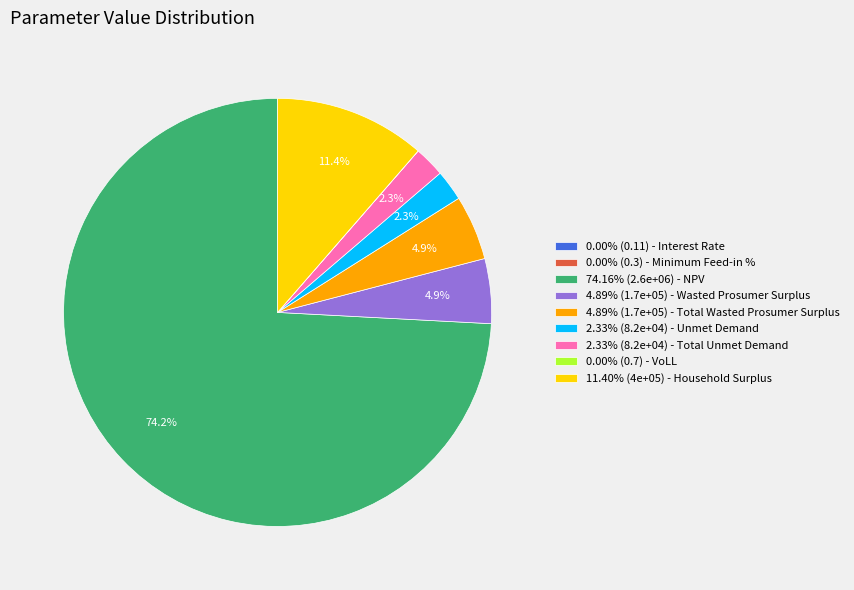

What percentage do 74.16% (2.6e+06) - NPV and 4.89% (1.7e+05) - Total Wasted Prosumer Surplus together represent?

79.1%